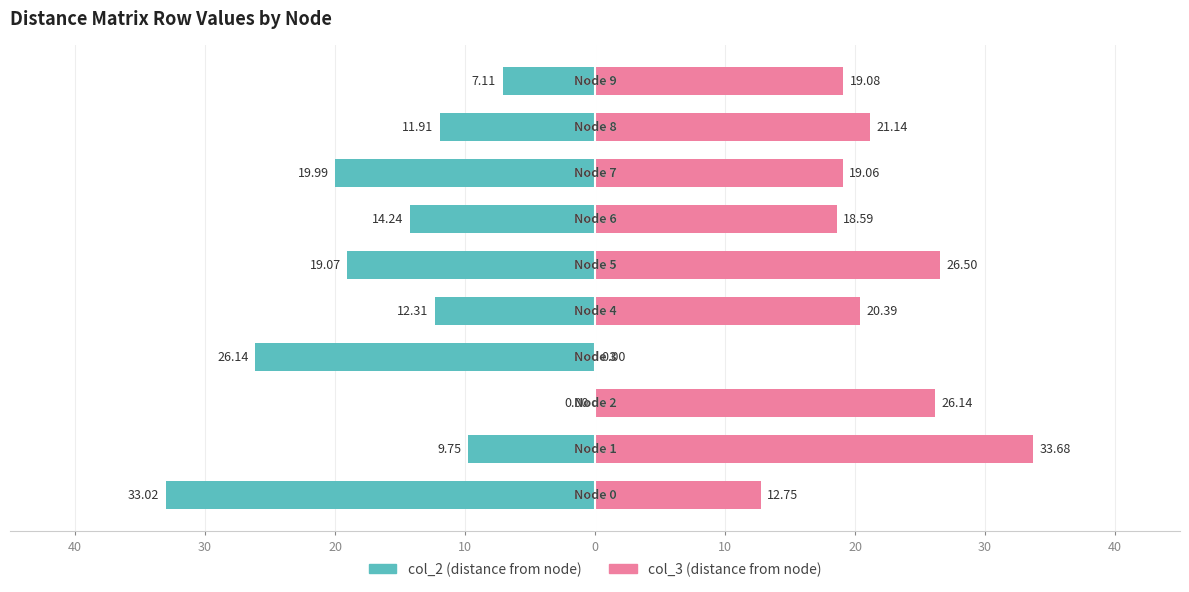

What are all the series names shown in the legend?

col_2, col_3